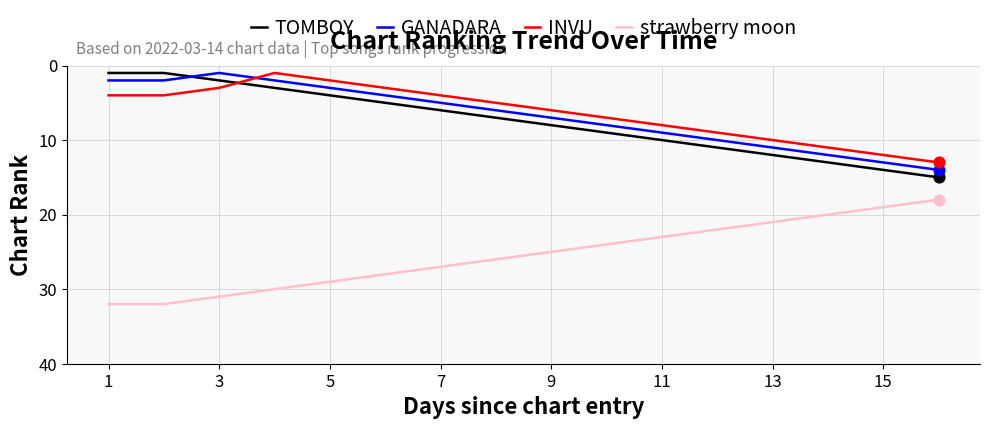

Which series has the largest total across all categories?

strawberry moon